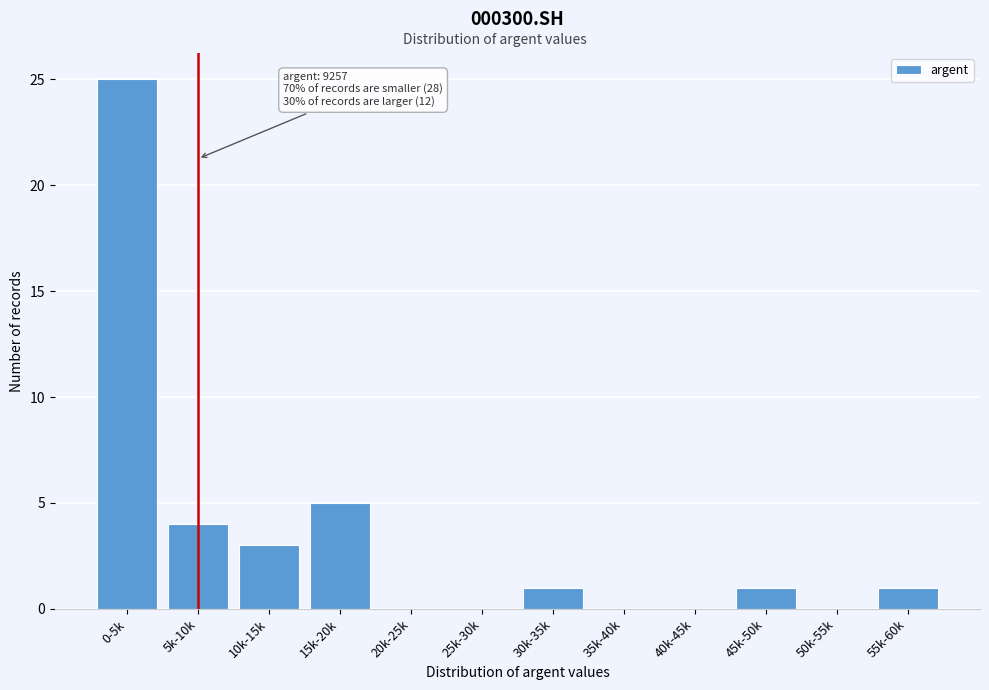

Reading left to right, list all the values displayed in this chart.

0-5k=25	5k-10k=4	10k-15k=3	15k-20k=5	20k-25k=0	25k-30k=0	30k-35k=1	35k-40k=0	40k-45k=0	45k-50k=1	50k-55k=0	55k-60k=1